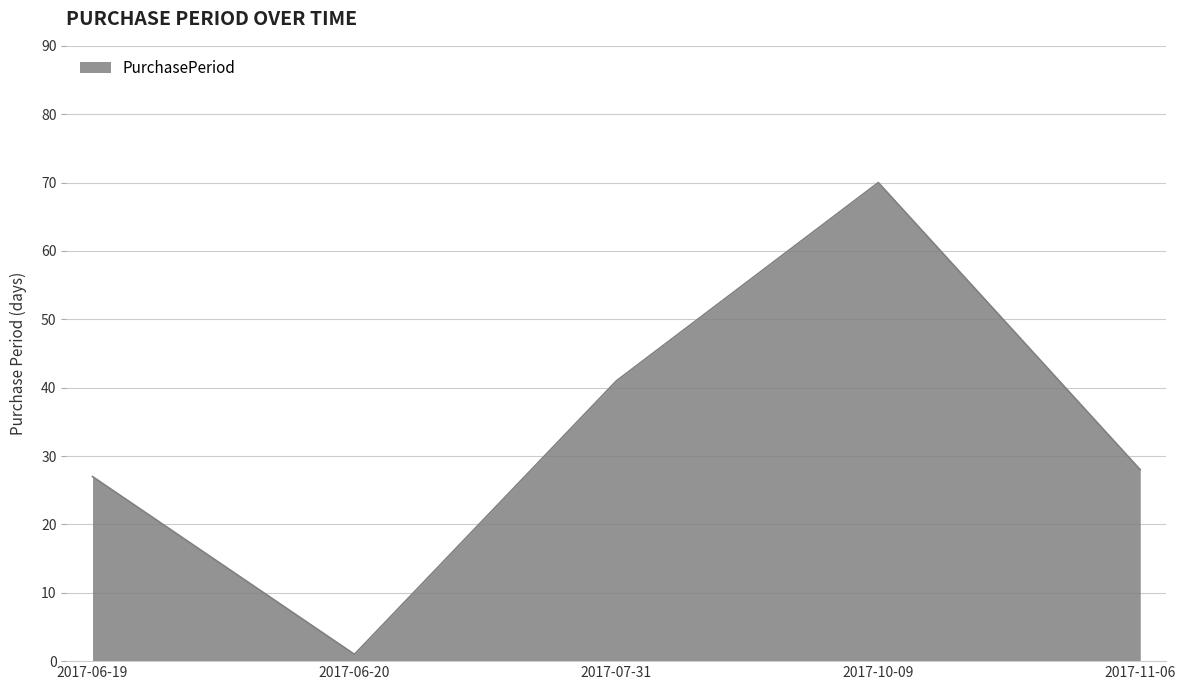

True or false: the data shows 46 at 2017-06-19.

False